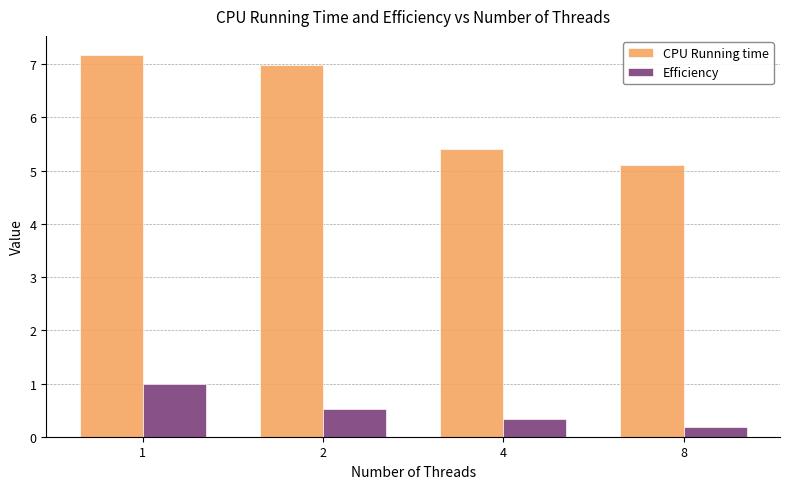

How many categories are shown in the chart?

4